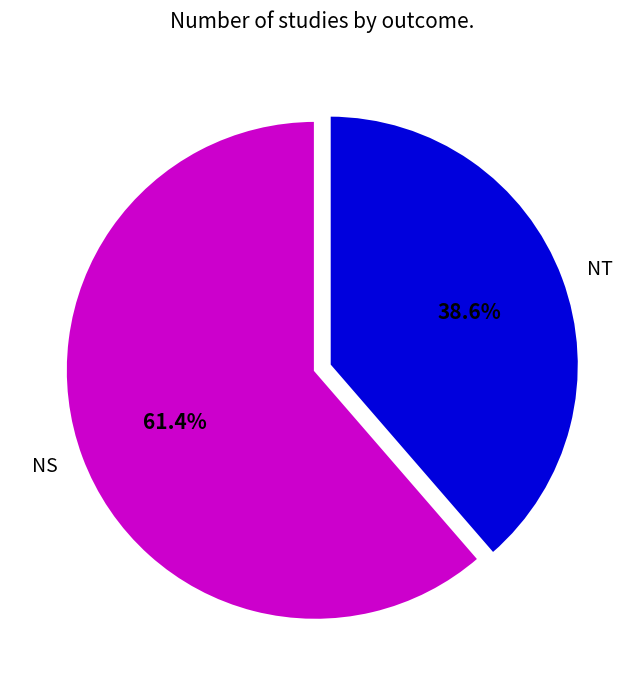

To the nearest percent, what portion does NT represent?

39%